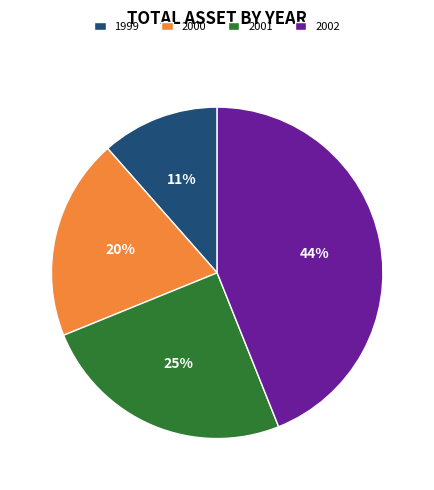

Does 2002 represent more than half of the total?

No